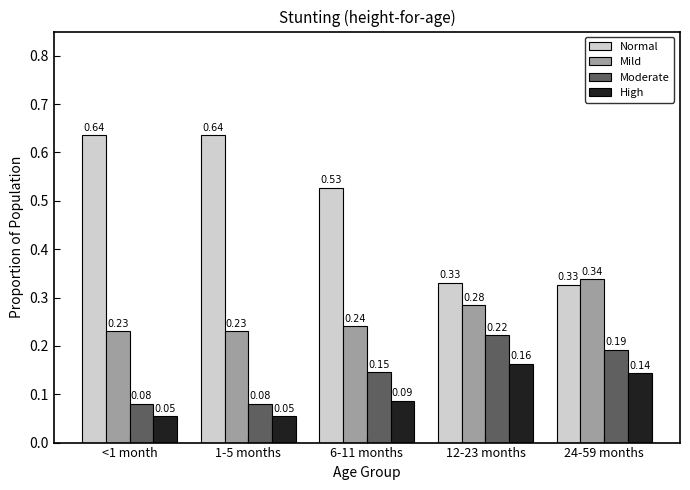

At <1 month, list the series in order from smallest to largest.

High, Moderate, Mild, Normal